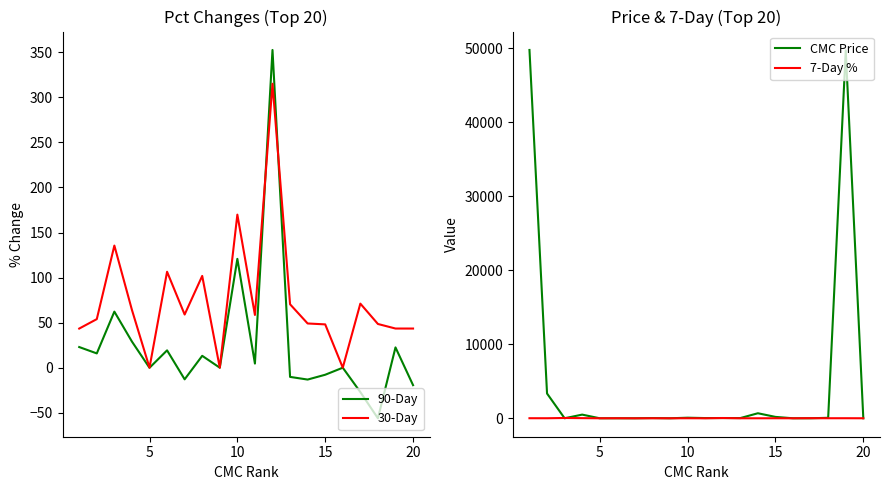

Where is 90-Day nearest to the value 148?

10